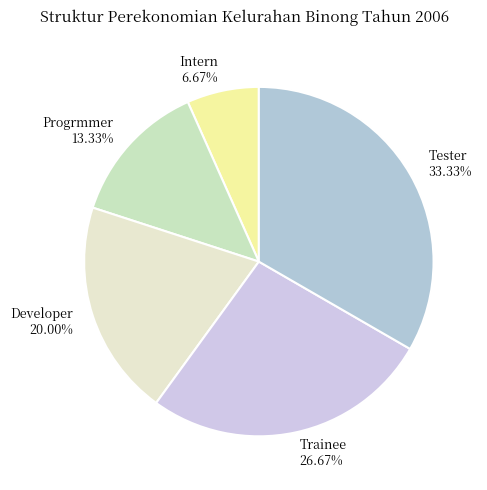

The Trainee slice represents 33% of the pie. True or false?

False